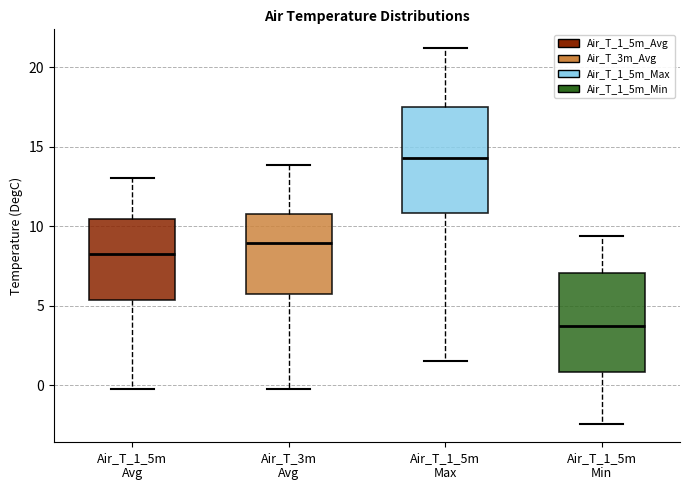

Where is the lower edge of the box for Air_T_1_5m Min on the y-axis? The values are not printed on the chart, so give them approximately, as read against the axis.

1.0